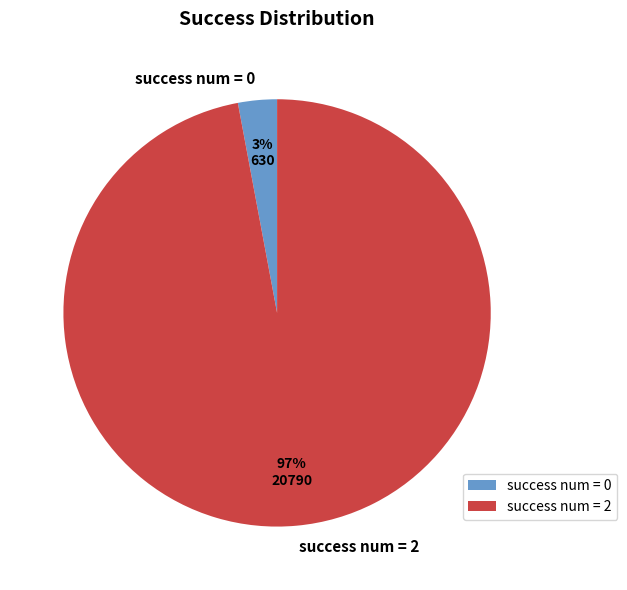

To the nearest percent, what portion does success num = 0 represent?

3%